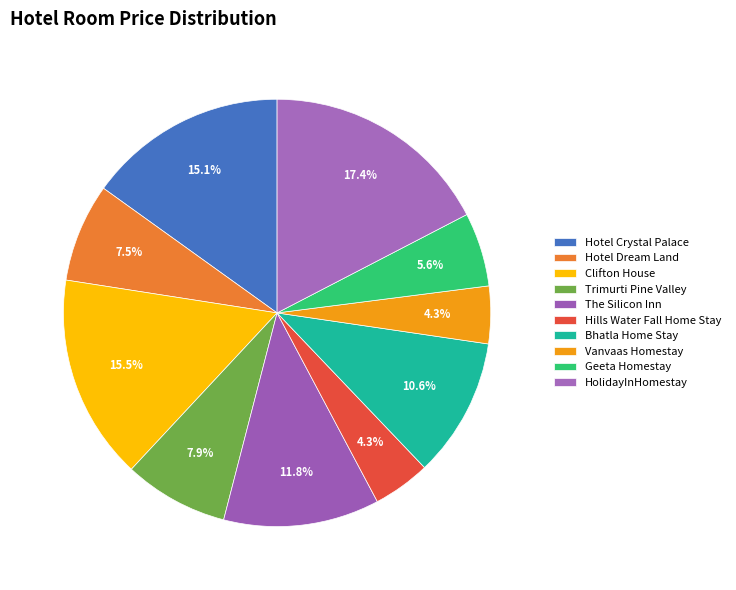

Count the number of slices in the pie.

10